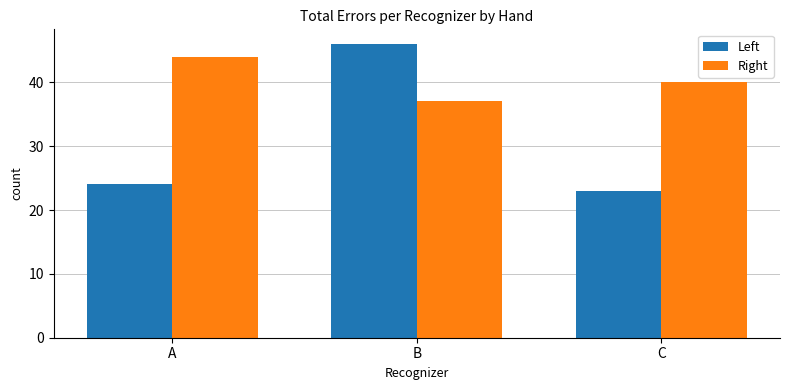

The value of Right at B is 58. True or false?

False